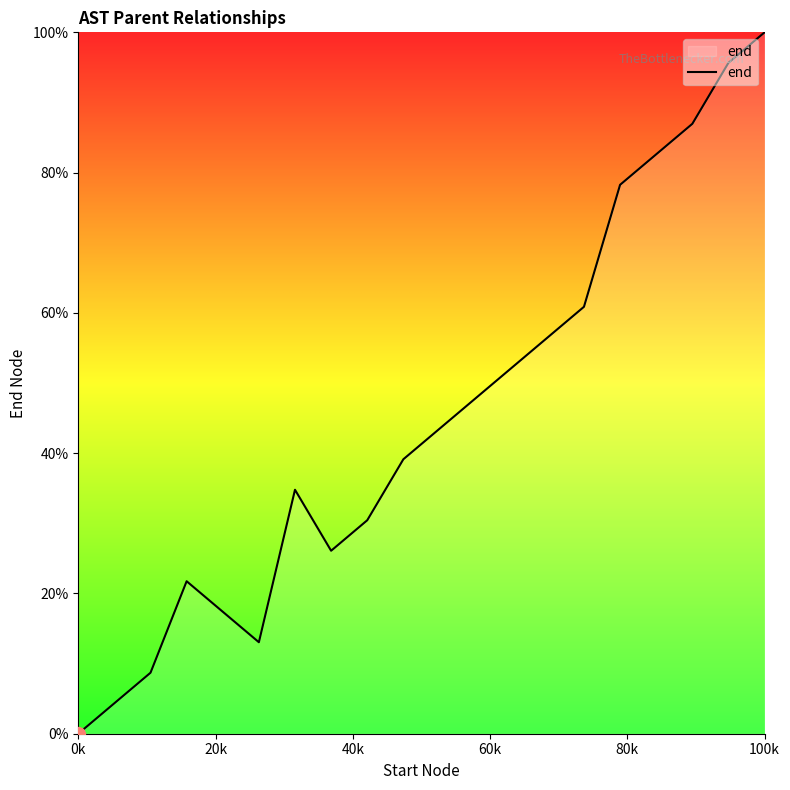

What is the maximum value shown in the chart?

100.0